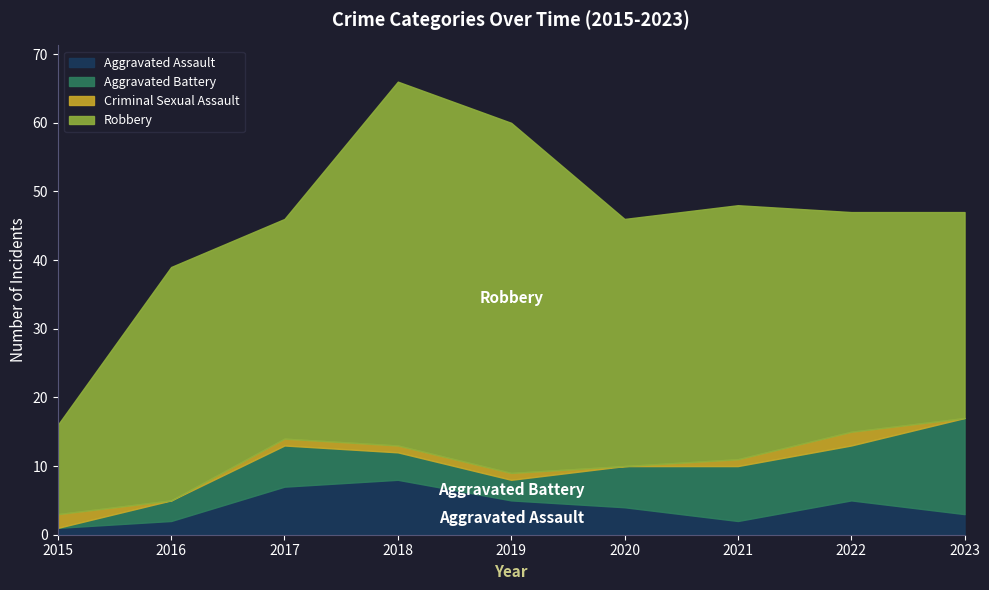

What value does the Aggravated Battery series have at 2017, to the nearest 5?

5